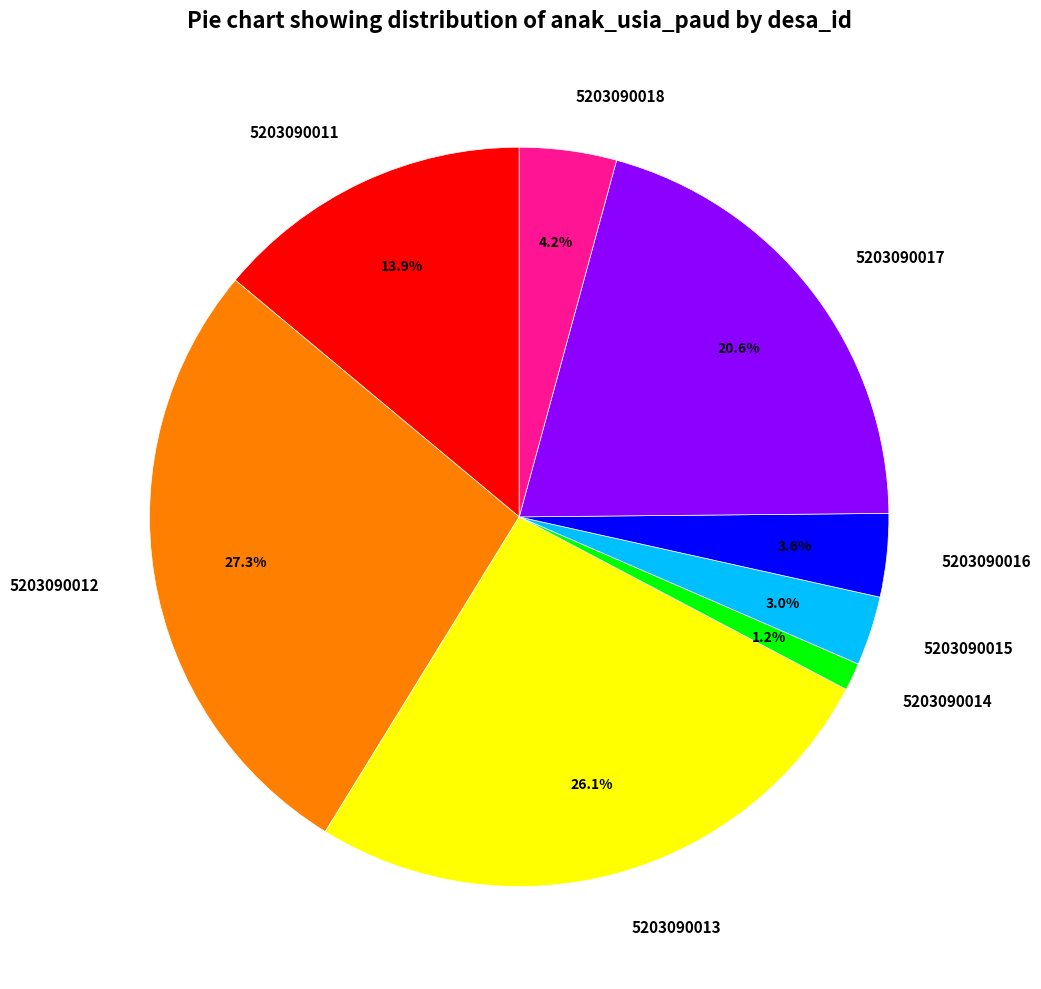

Does any single category account for the majority?

No